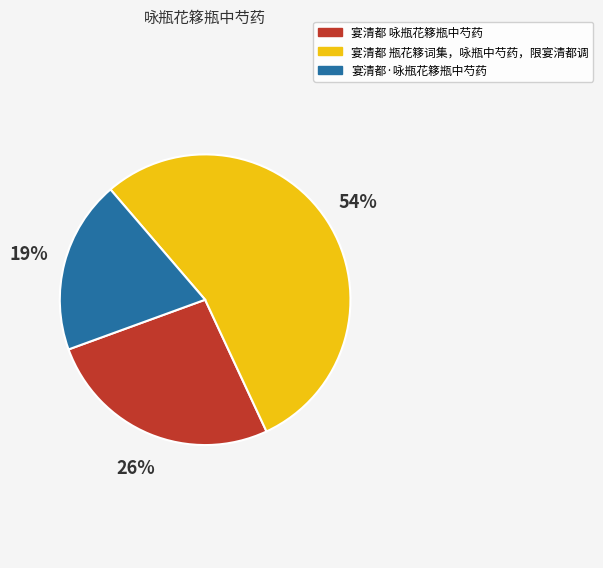

Combined, do 宴清都 瓶花簃词集，咏瓶中芍药，限宴清都调 and 宴清都 咏瓶花簃瓶中芍药 account for over 50%?

Yes